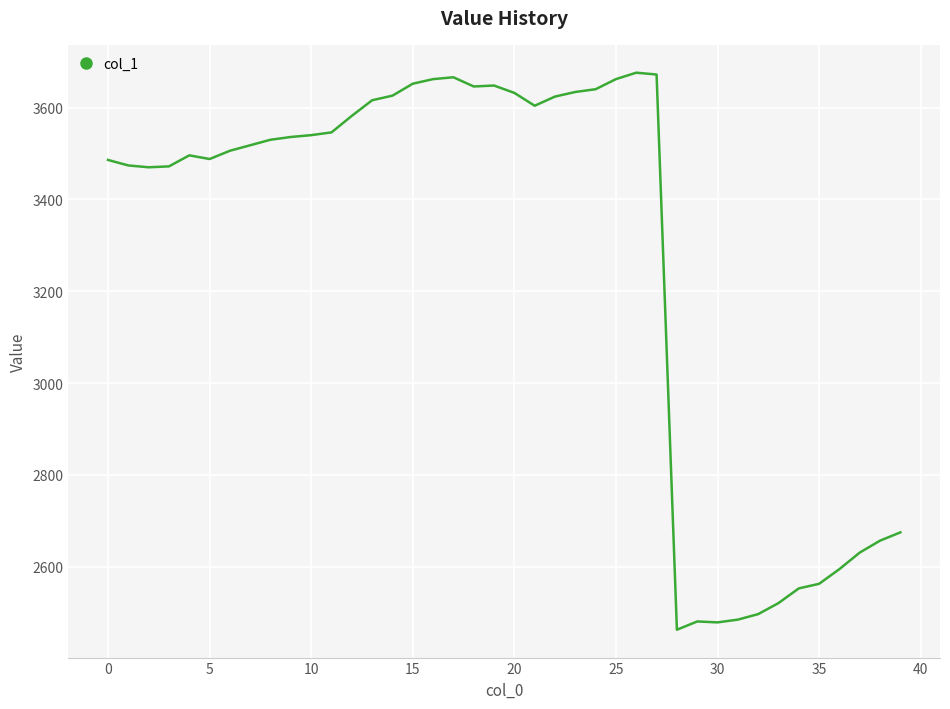

What is the maximum value shown in the chart?

3676